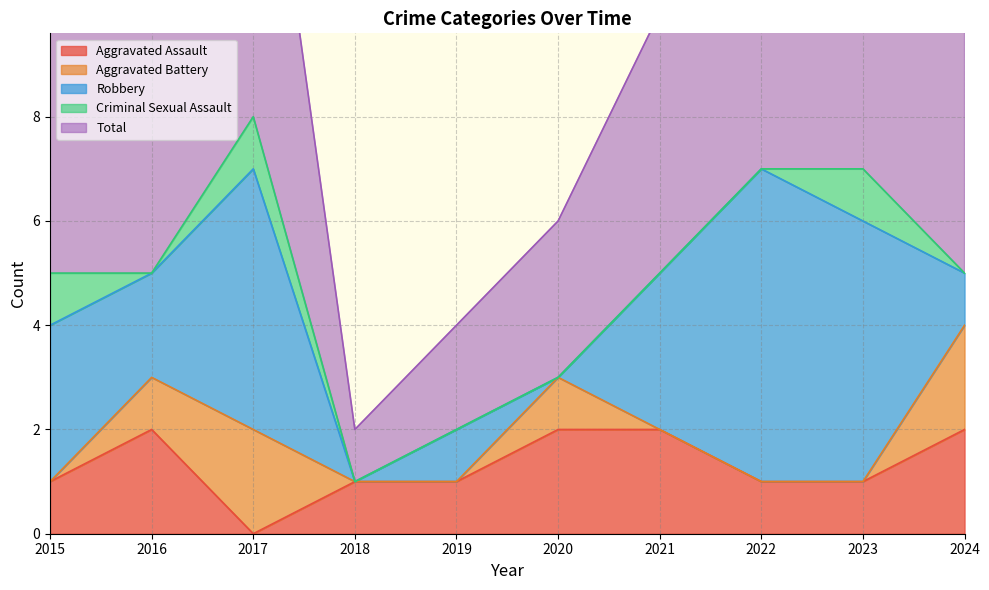

True or false: Aggravated Battery and Criminal Sexual Assault cross at least once.

True